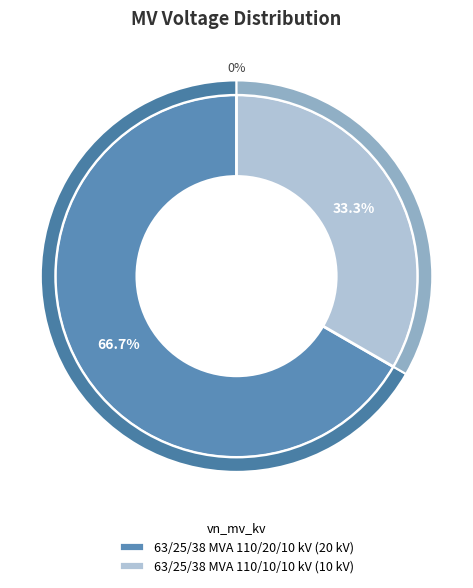

How many slices are in this pie chart?

2